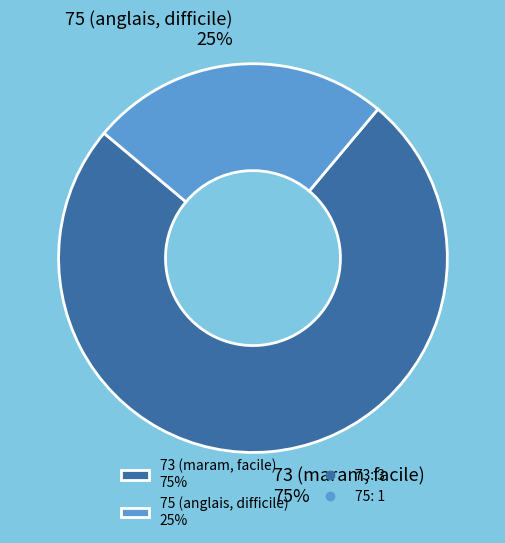

Does 73 represent more than half of the total?

Yes